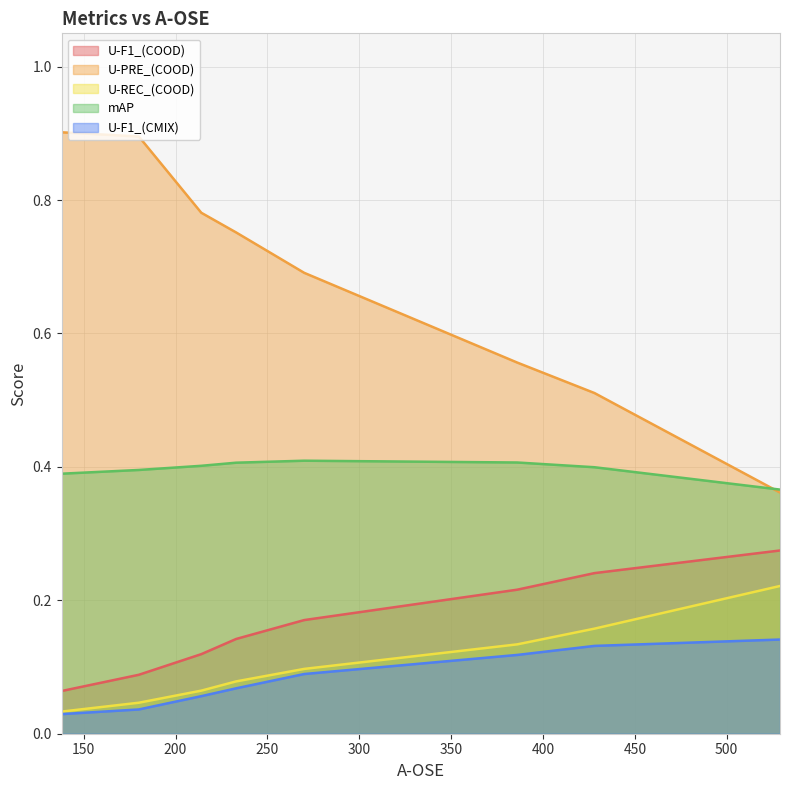

What is the sum of the U-PRE_(COOD) values at 214 and 270?

1.5